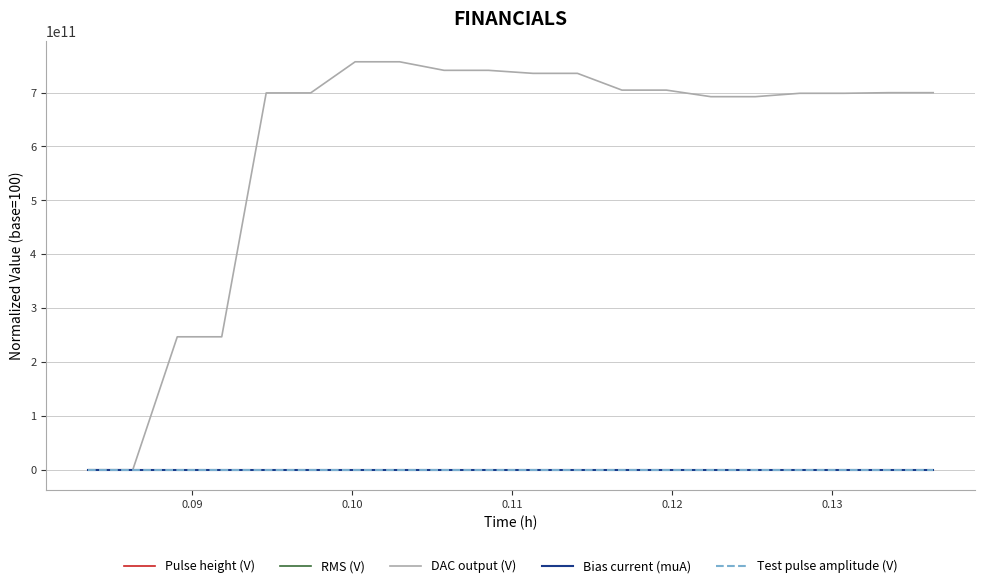

Which series has the widest spread of values?

DAC output (V)